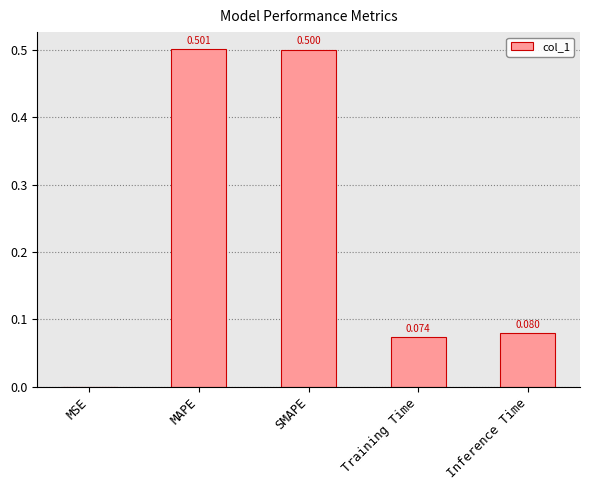

Where is the data nearest to the value 0?

MSE